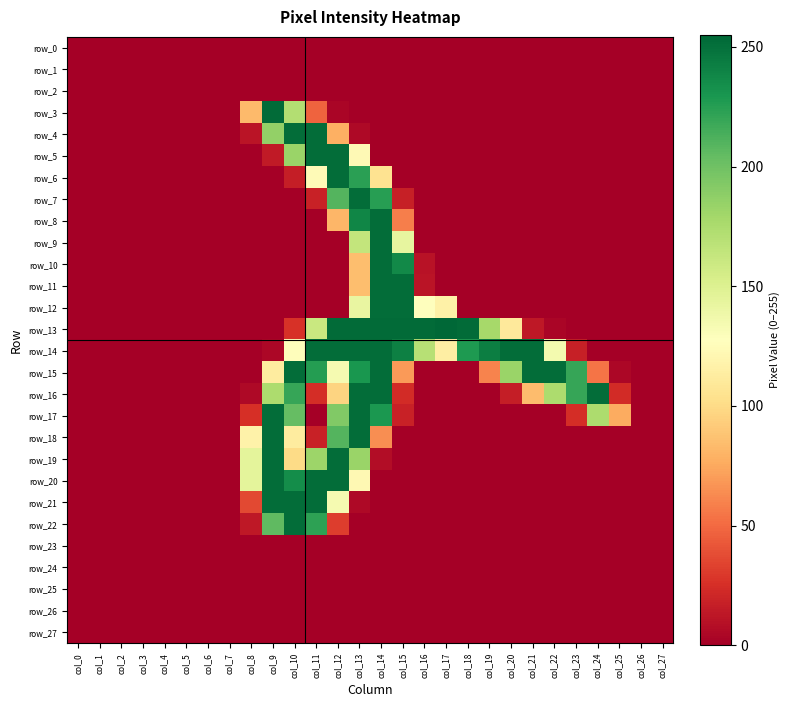

Between col_20 and col_19, which is larger?

col_20